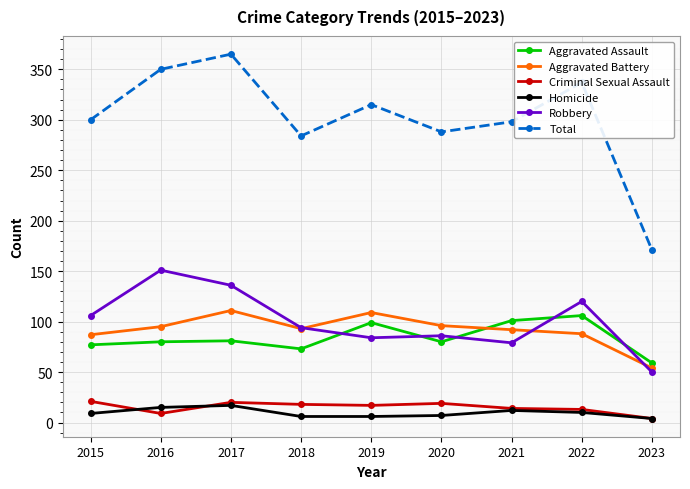

True or false: Total and Aggravated Assault intersect in this chart.

False